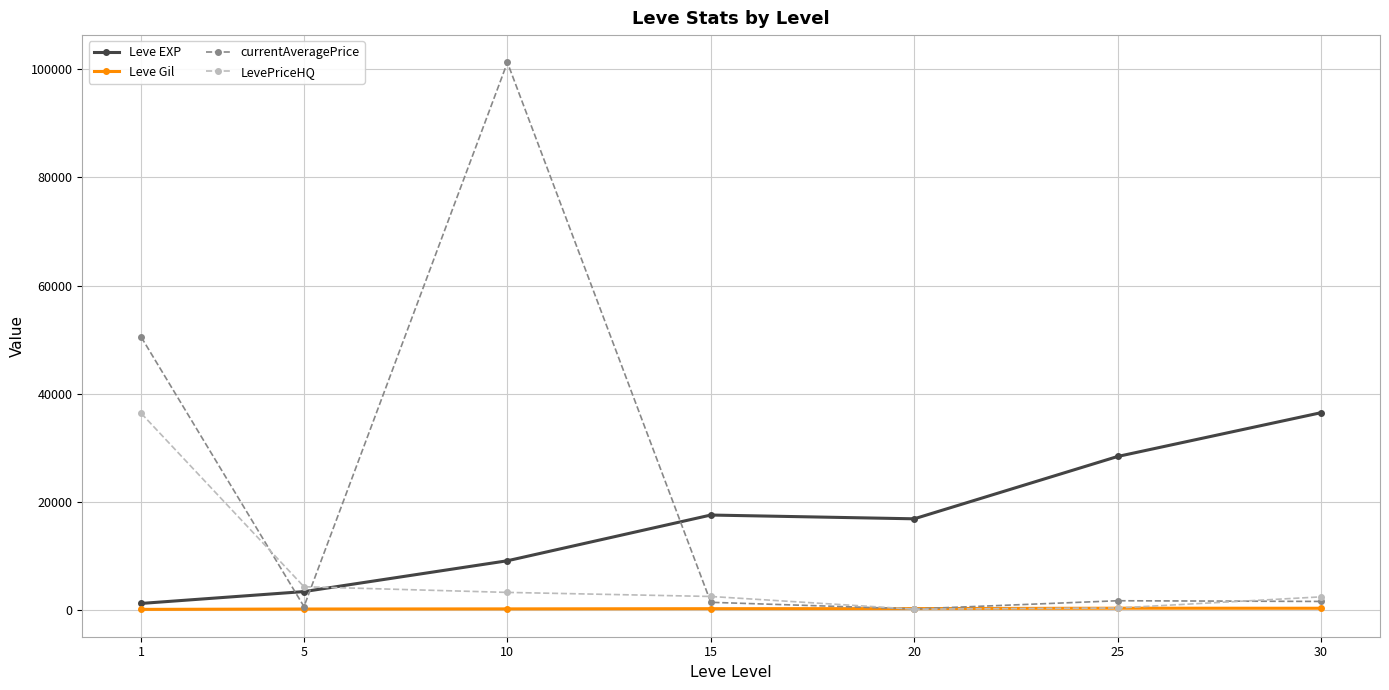

Is the value of LevePriceHQ at 15 greater than the value of Leve EXP at 10?

No